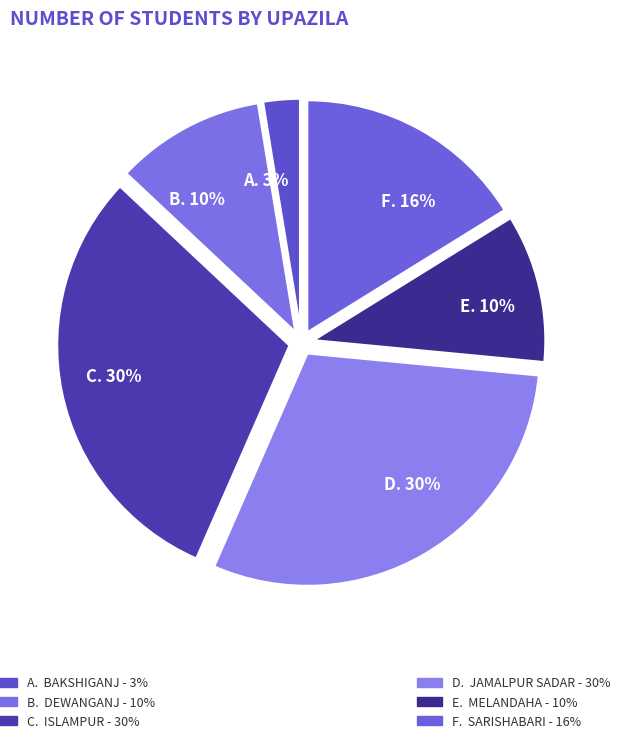

How many segments does this pie chart have?

6